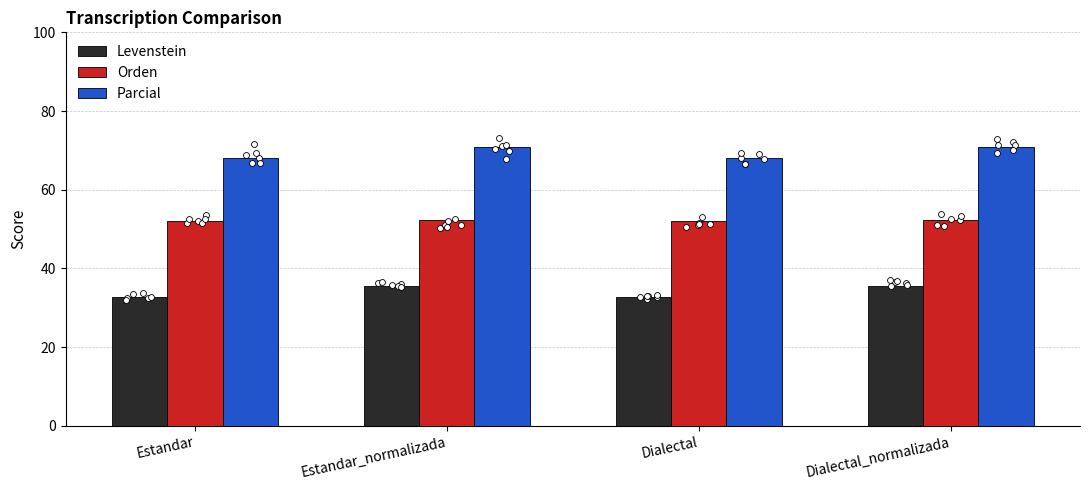

What are all the series names shown in the legend?

Levenstein, Orden, Parcial